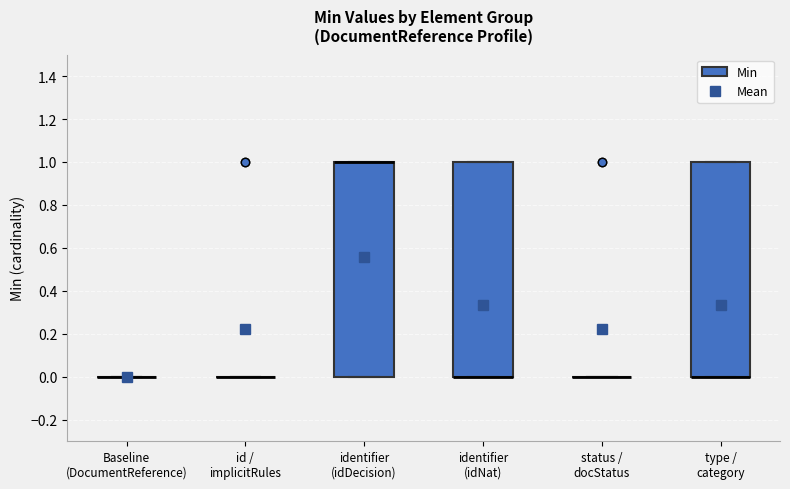

Reading left to right, read every box against the y-axis: the position of its median line, the range the box covers, and the ends of its whiskers. The values are not printed on the chart, so give them approximately, as read against the axis.

Baseline (DocumentReference): box collapsed to a line at 0, whiskers 0 to 0
id / implicitRules: box collapsed to a line at 0, whiskers 0 to 0
identifier (idDecision): median 1 (drawn on the box's upper edge), box 0 to 1, whiskers 0 to 1
identifier (idNat): median 0 (drawn on the box's lower edge), box 0 to 1, whiskers 0 to 1
status / docStatus: box collapsed to a line at 0, whiskers 0 to 0
type / category: median 0 (drawn on the box's lower edge), box 0 to 1, whiskers 0 to 1